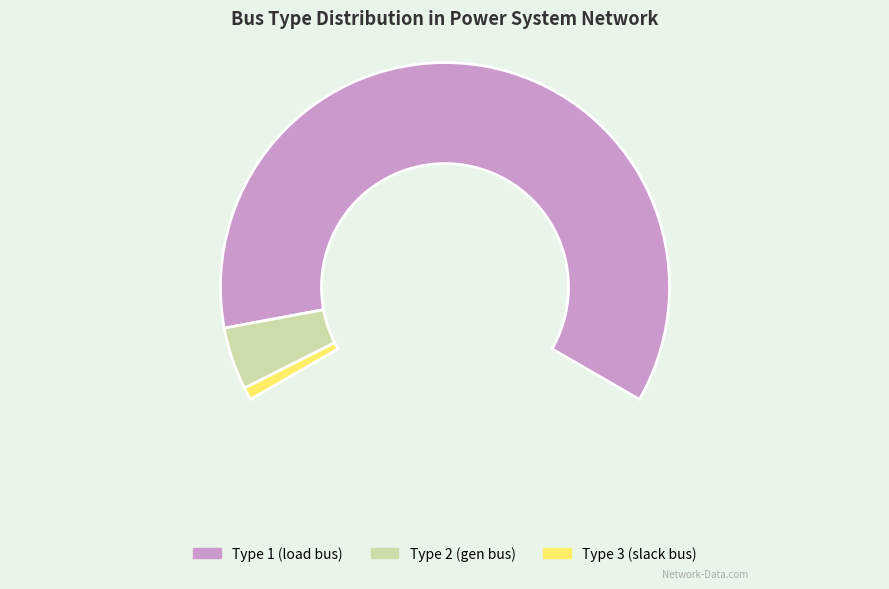

What percentage is NOT represented by BUS_TYPE 2?

93.2%